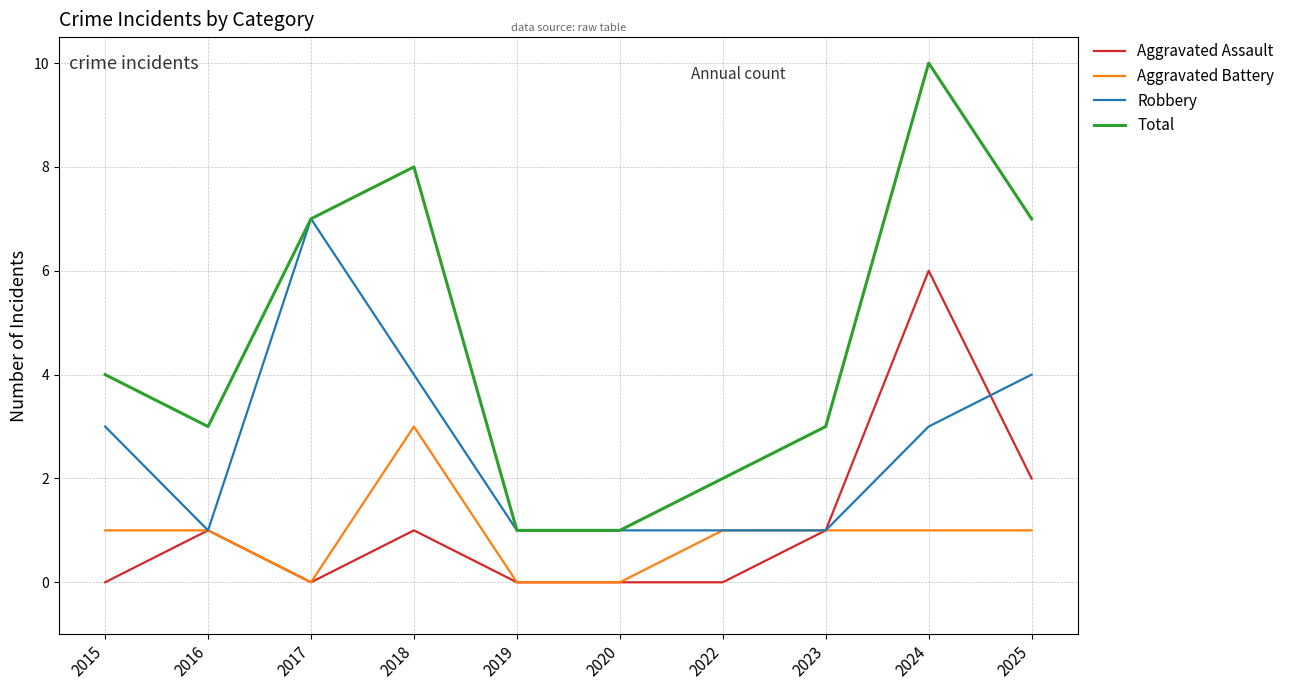

True or false: Total and Aggravated Battery intersect in this chart.

False